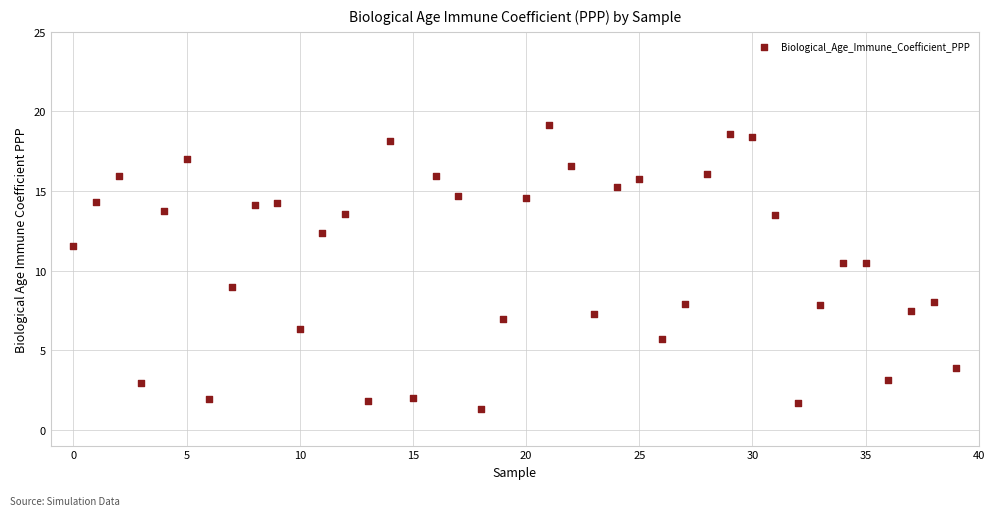

What is the range of Y values (max minus min)?

17.9